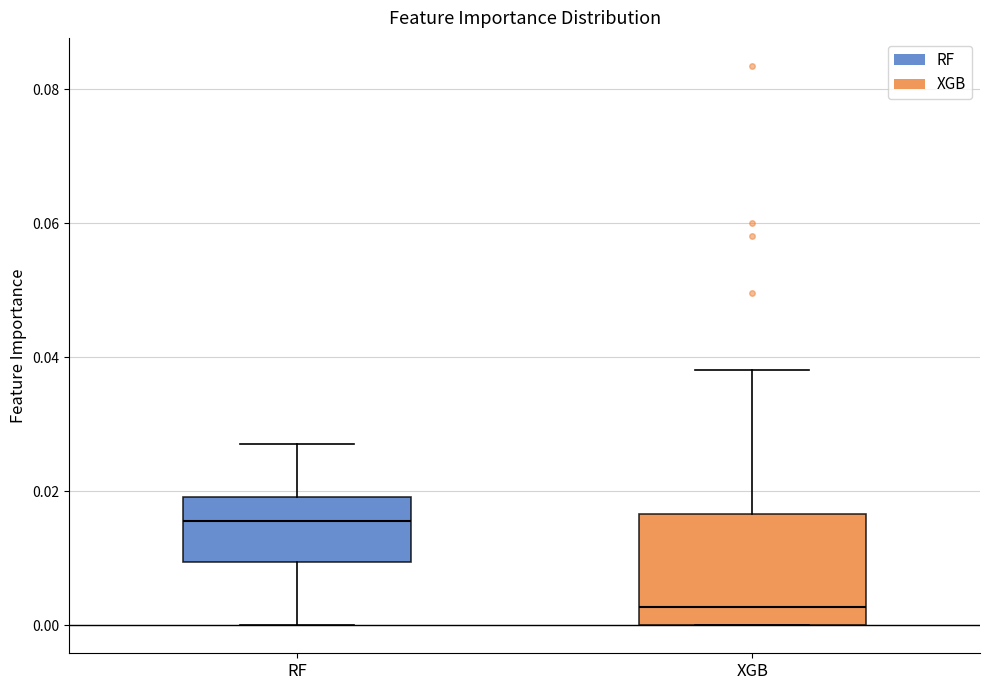

Reading left to right, read every box against the y-axis: the position of its median line, the range the box covers, and the ends of its whiskers. The values are not printed on the chart, so give them approximately, as read against the axis.

RF: median 0.016, box 0.010 to 0.020, whiskers 0.000 to 0.028
XGB: median 0.002, box 0.000 to 0.016, whiskers 0.000 to 0.038